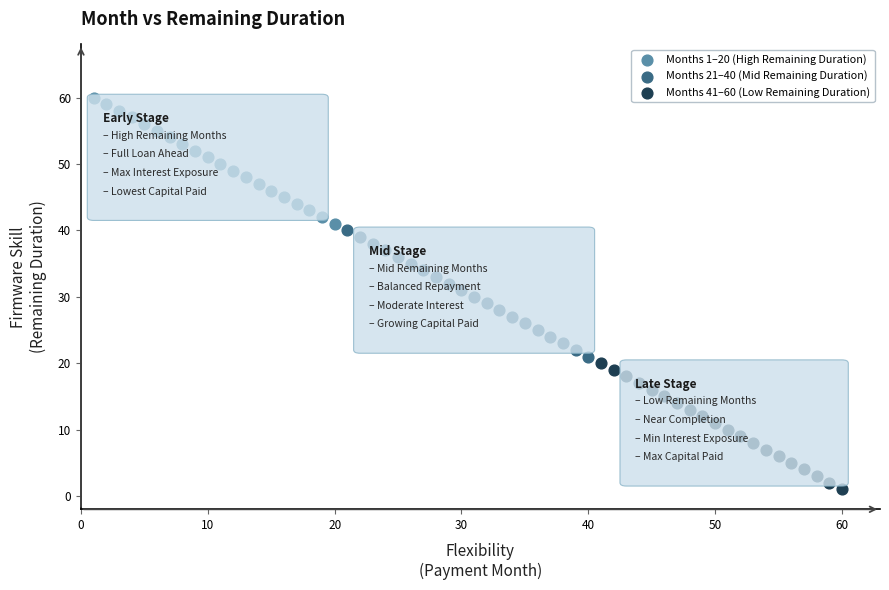

Which series contains the highest Y value?

Months 1–20 (High Remaining Duration)